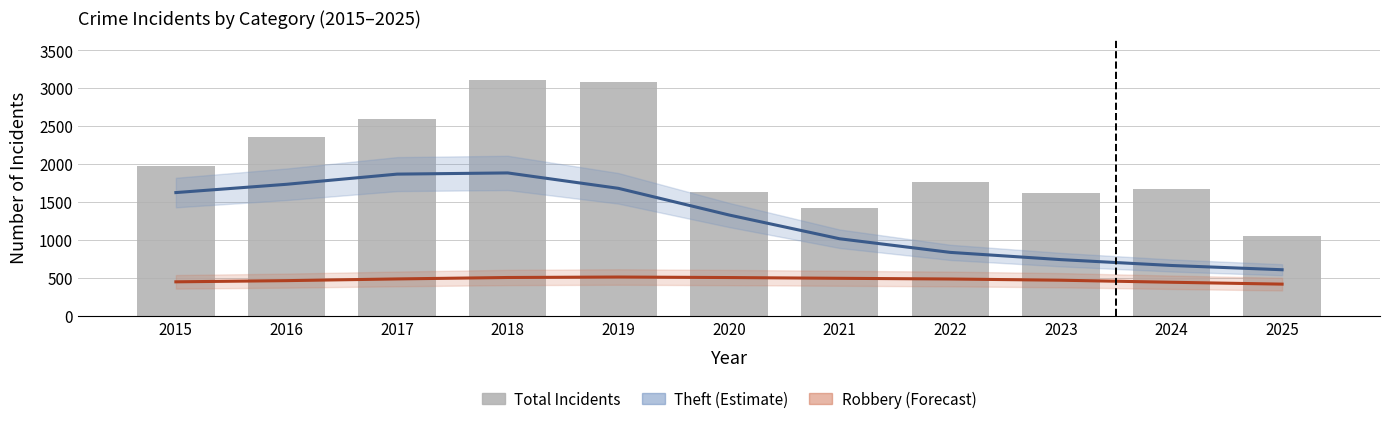

At which label does Total reach its minimum?

2025